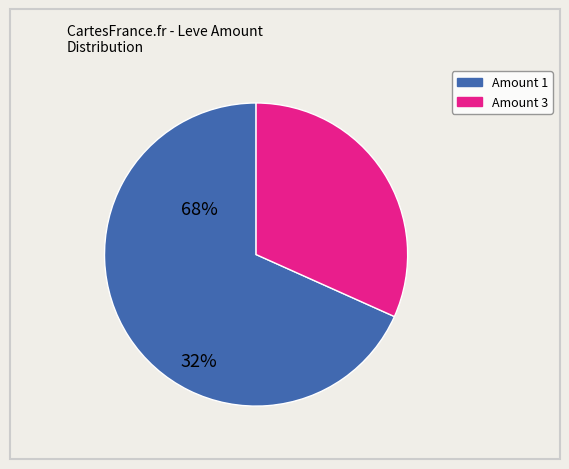

Is there any slice that represents more than half of the pie?

Yes